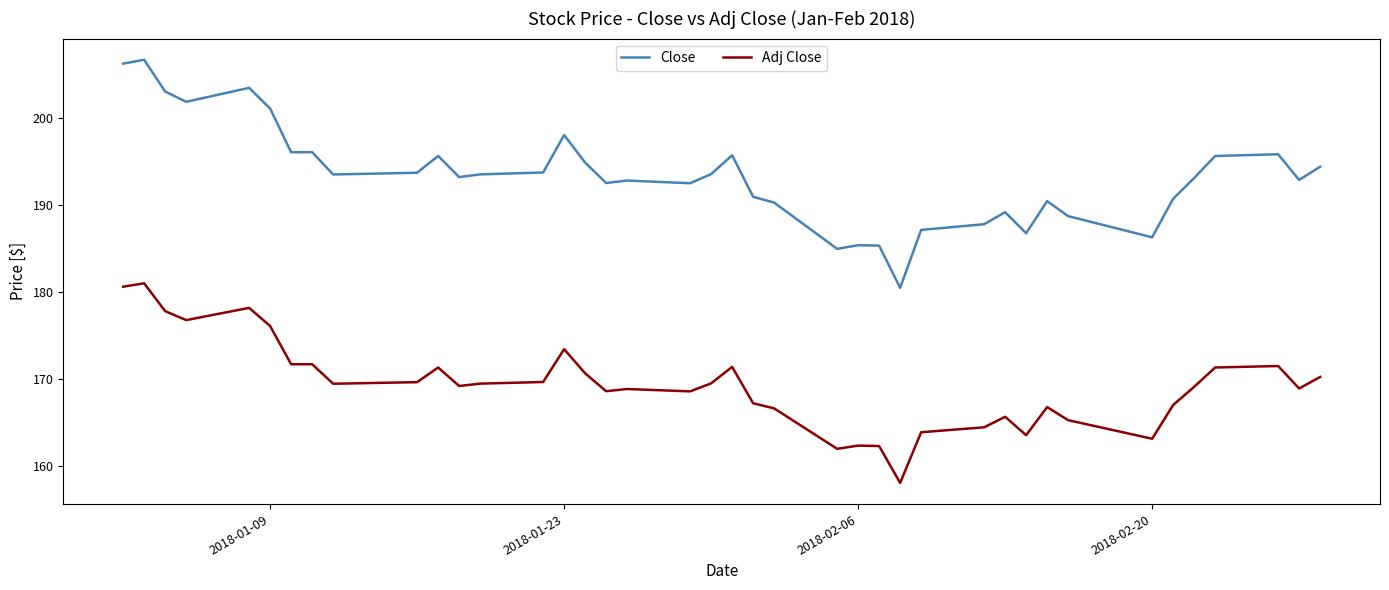

True or false: Adj Close and Close intersect in this chart.

False